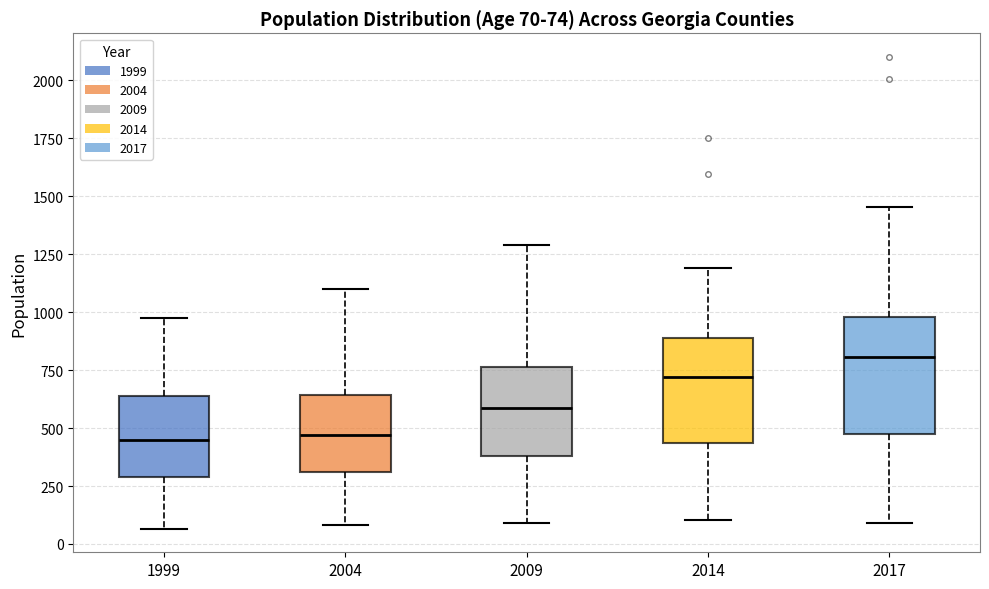

Comparing the boxes themselves (not the whiskers), which one is the tallest?

2017